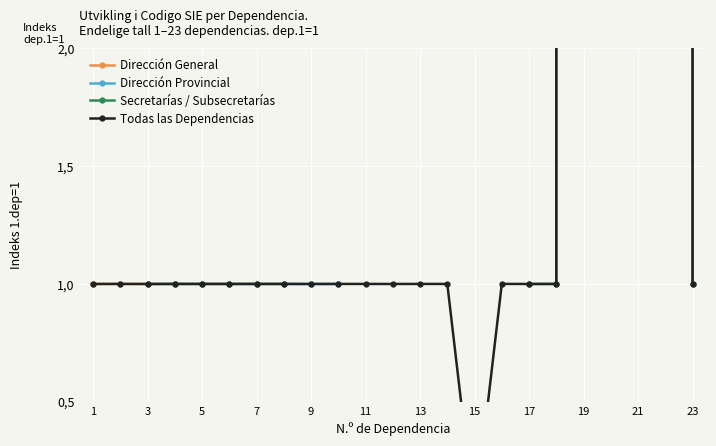

Is it true that the value at 16 is 1.0?

True